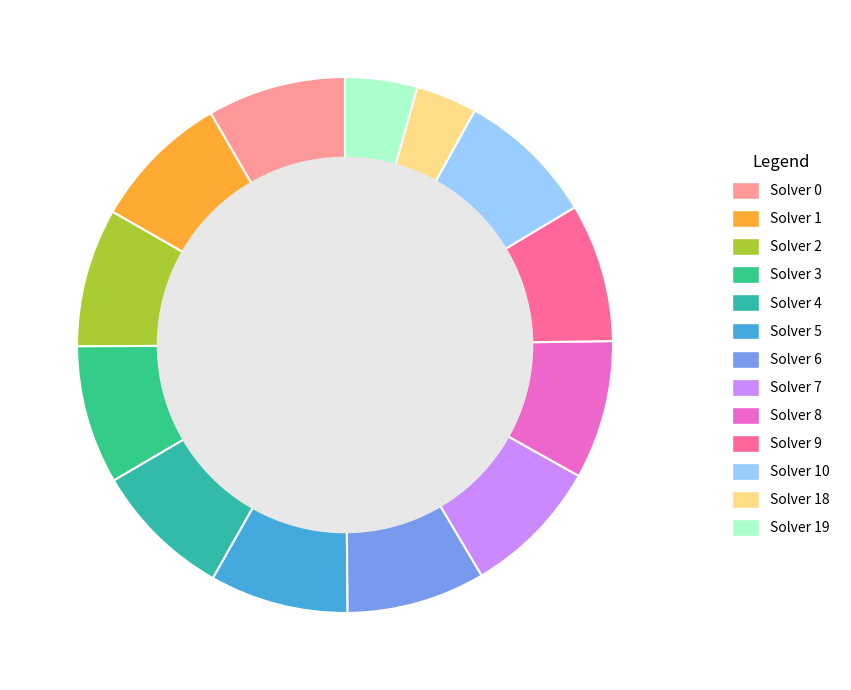

Between Solver 4 and Solver 9, which is larger?

Solver 4